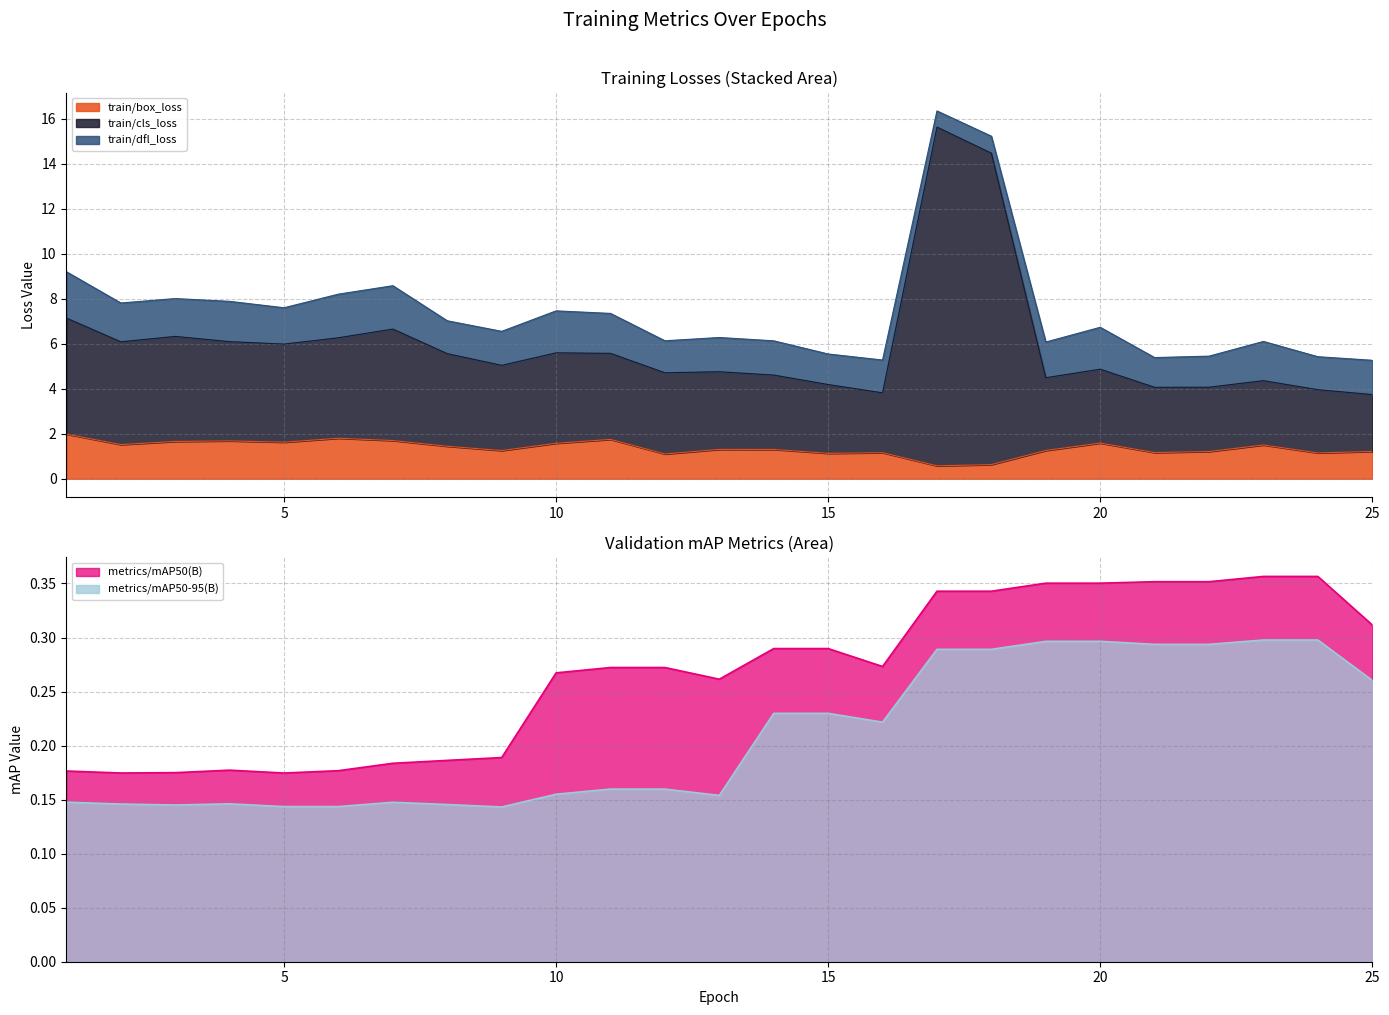

What is the minimum value shown in the chart?

0.1